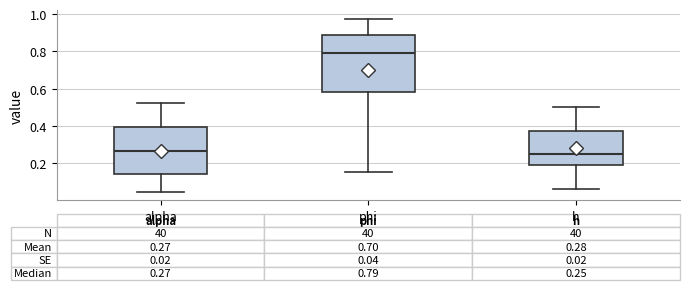

Comparing the boxes themselves (not the whiskers), which one is the tallest?

phi